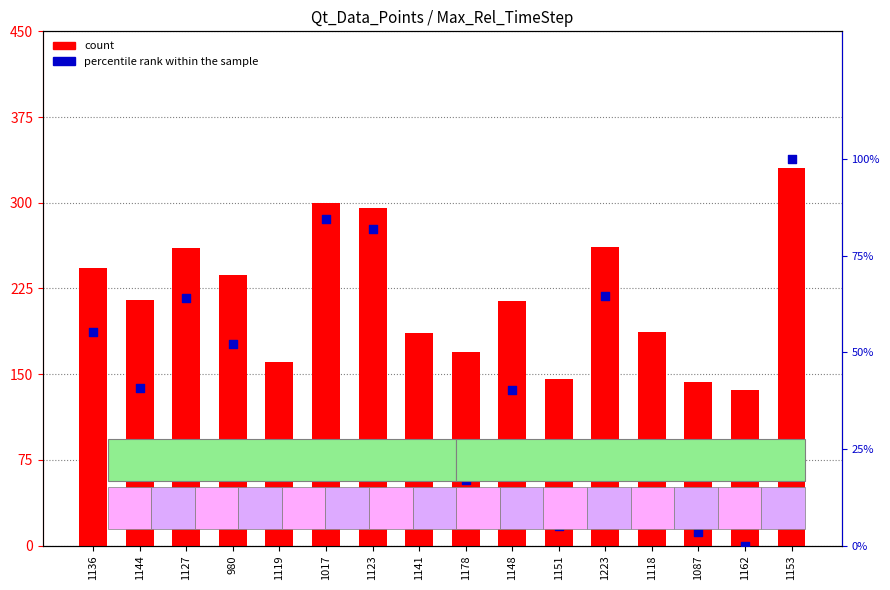

At how many categories does at least one series exceed 167?

12